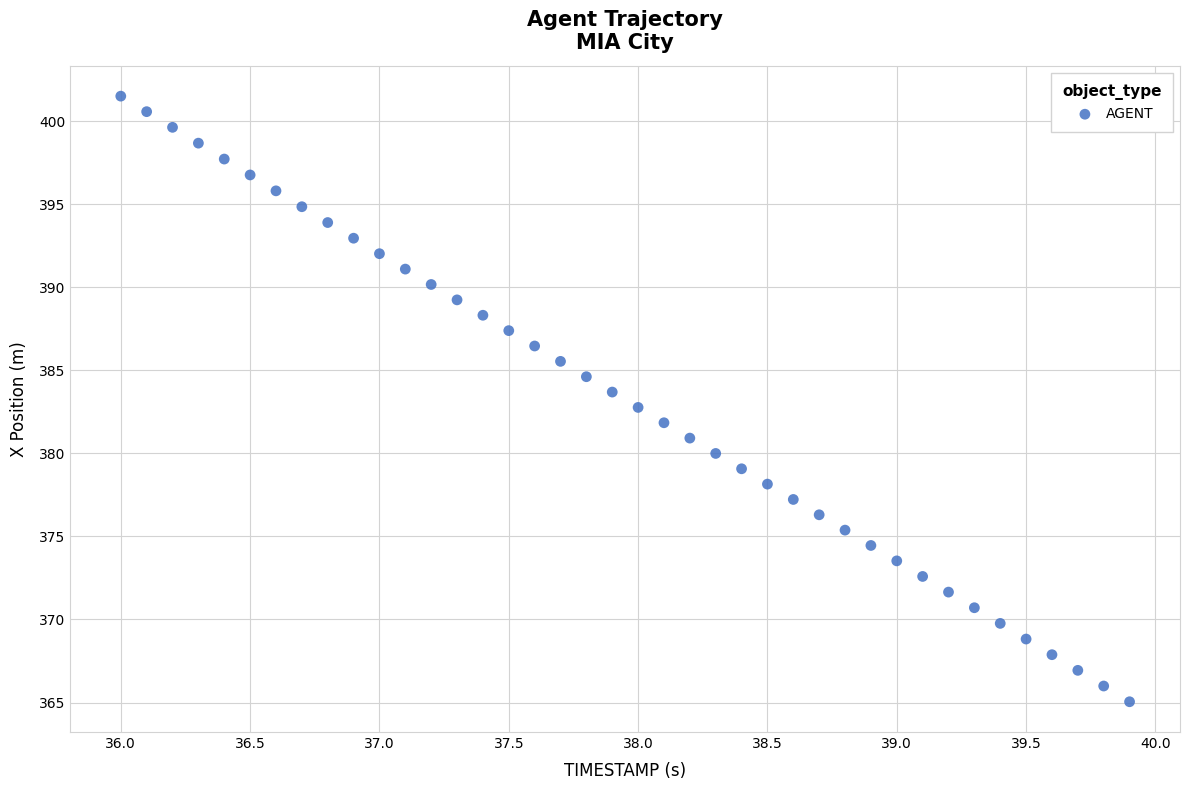

What is the range of Y values (max minus min)?

36.4